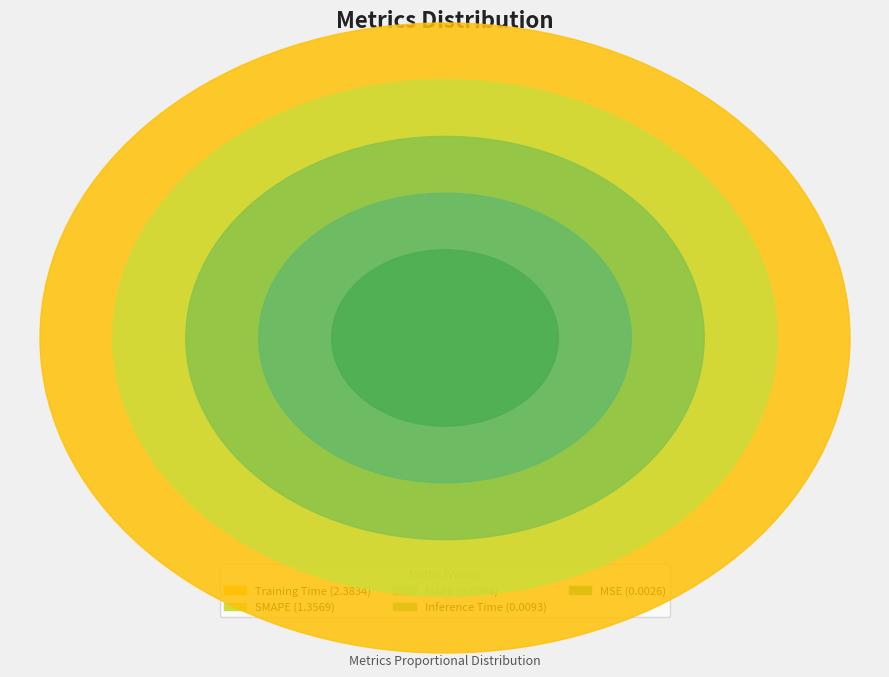

Does any single category account for the majority?

Yes